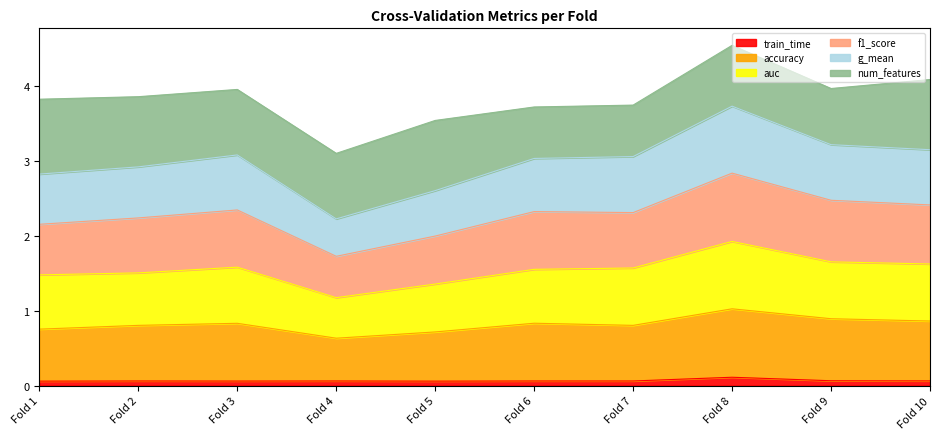

At which category is the sum across all series the highest?

Fold 8